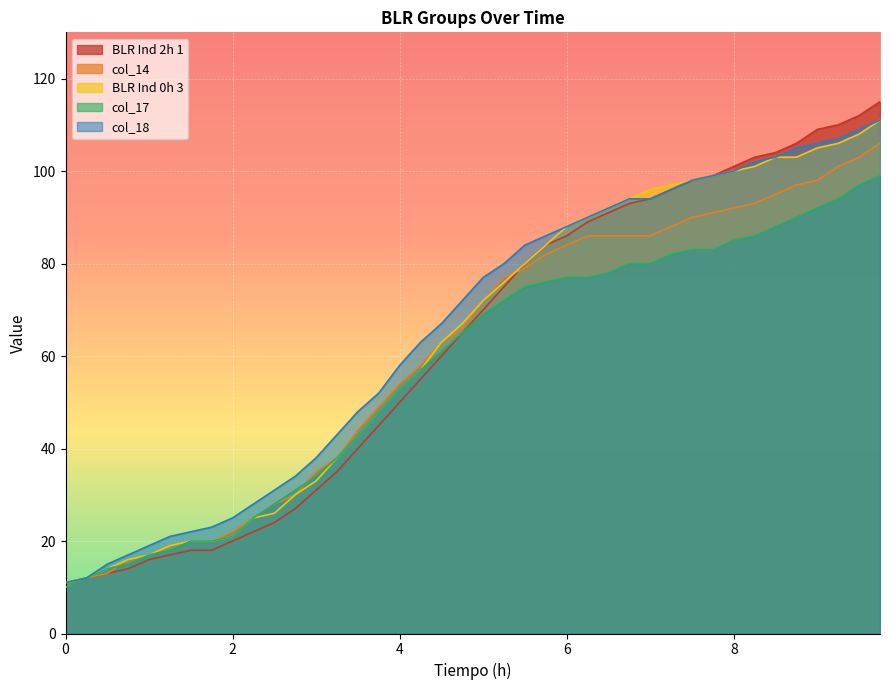

What is the greatest value displayed?

115